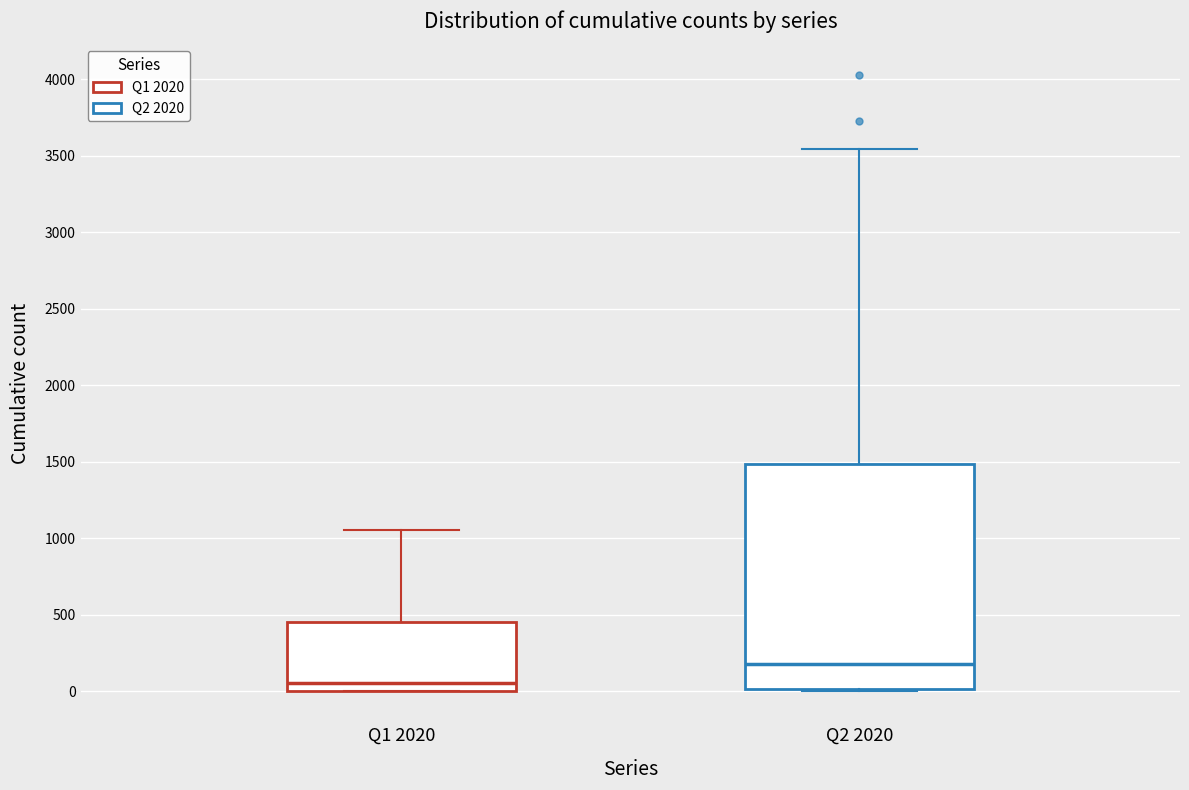

Which box is the tallest, from its lower edge to its upper edge?

Q2 2020